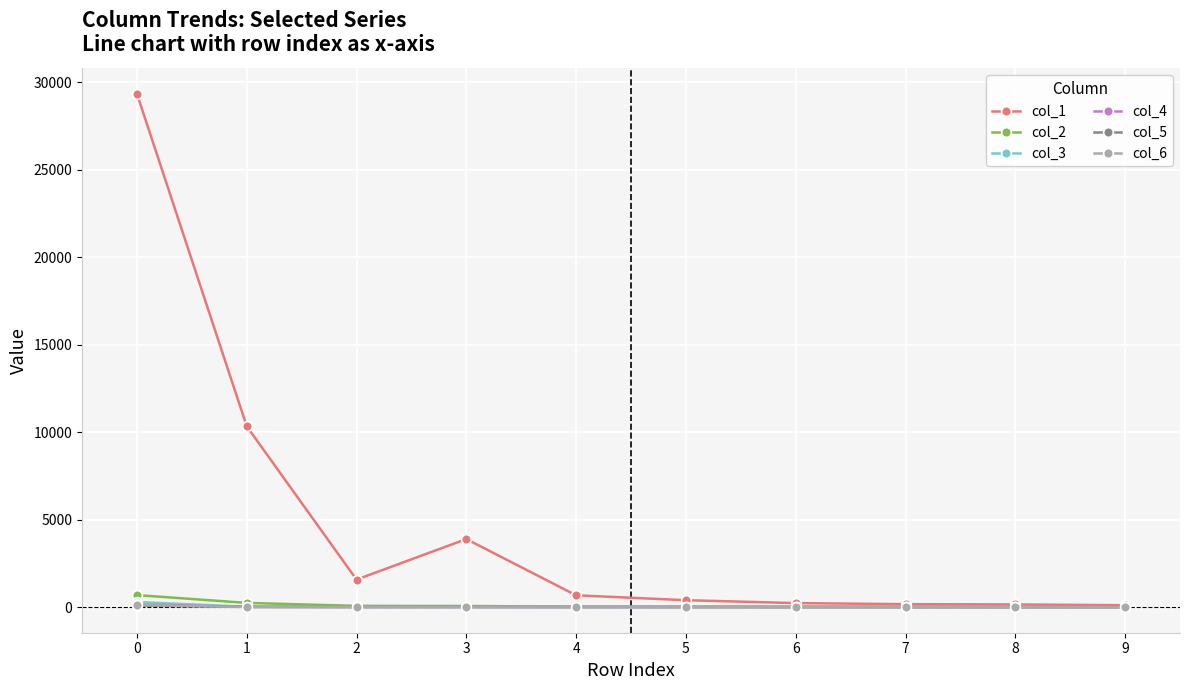

What are all the series names shown in the legend?

col_1, col_2, col_3, col_4, col_5, col_6